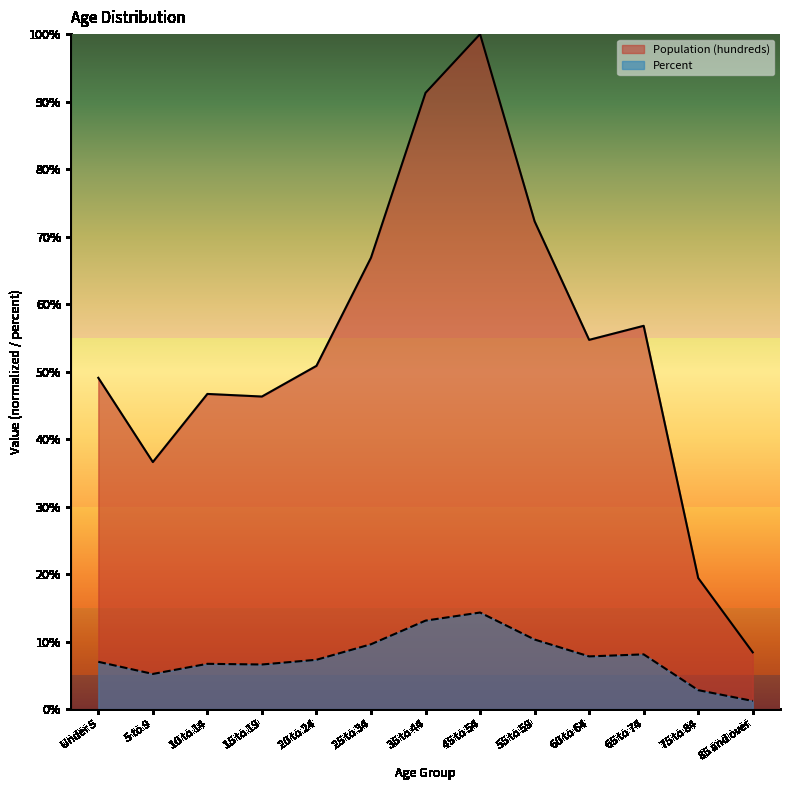

Reading right to left, transcribe all the data shown in this chart.

Population (hundreds): 85 and over=8.4	75 to 84=19.4	65 to 74=56.8	60 to 64=54.7	55 to 59=72.3	45 to 54=100.0	35 to 44=91.3	25 to 34=66.9	20 to 24=50.8	15 to 19=46.3	10 to 14=46.7	5 to 9=36.6	Under 5=49.1
Percent: 85 and over=1.2	75 to 84=2.8	65 to 74=8.1	60 to 64=7.8	55 to 59=10.3	45 to 54=14.3	35 to 44=13.1	25 to 34=9.6	20 to 24=7.3	15 to 19=6.6	10 to 14=6.7	5 to 9=5.2	Under 5=7.0